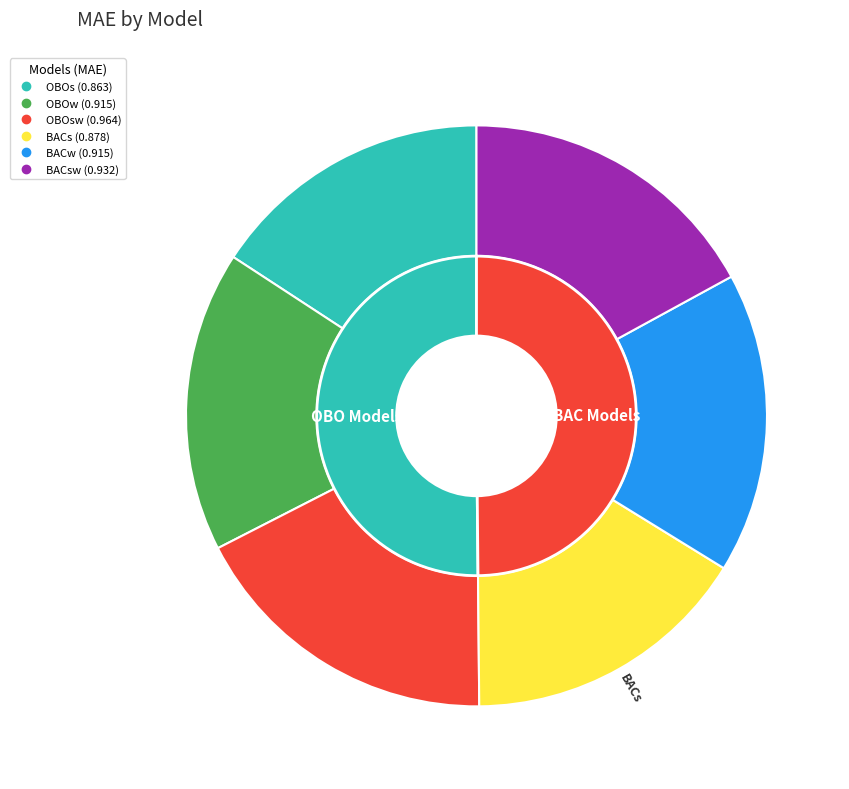

To the nearest percent, what portion does OBOs represent?

16%